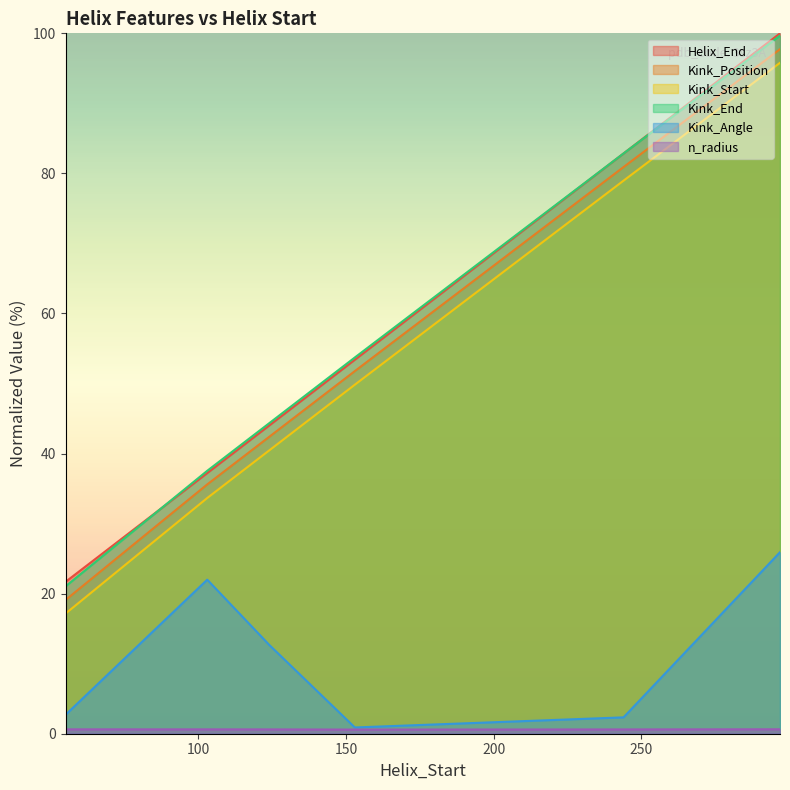

How many values in the Kink_Position series exceed 51?

3